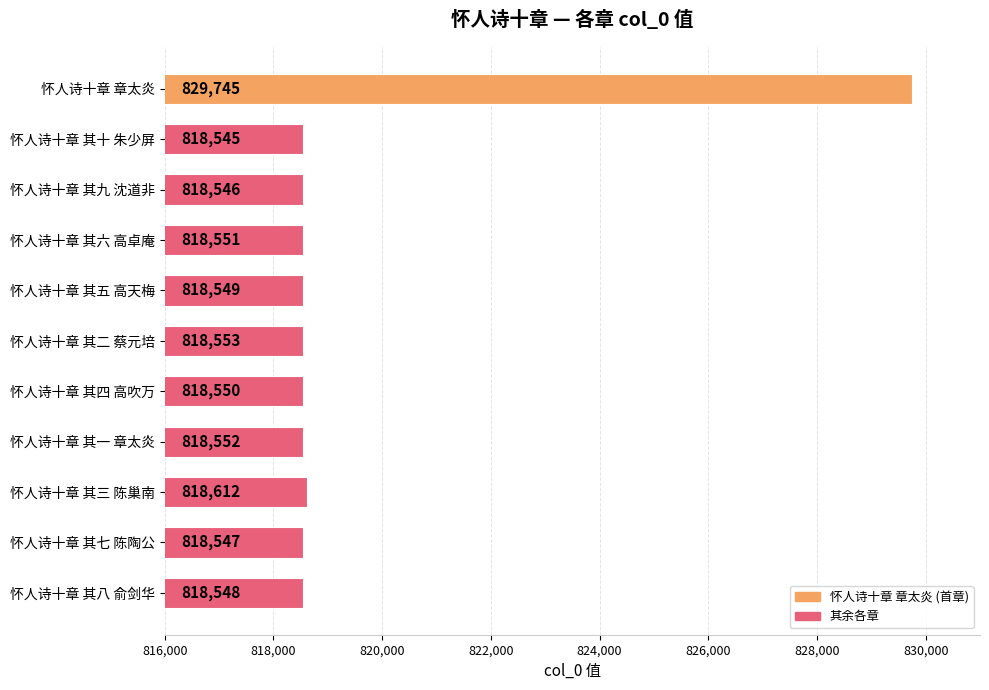

Which has a higher value, 怀人诗十章 其五 高天梅 or 怀人诗十章 其八 俞剑华?

怀人诗十章 其五 高天梅